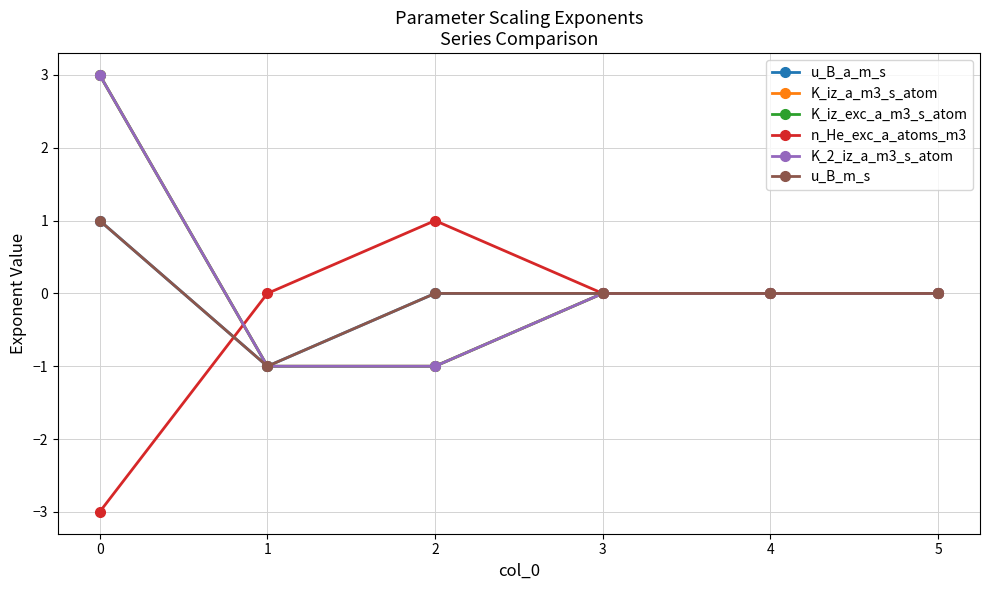

Does the chart have visible grid lines?

Yes